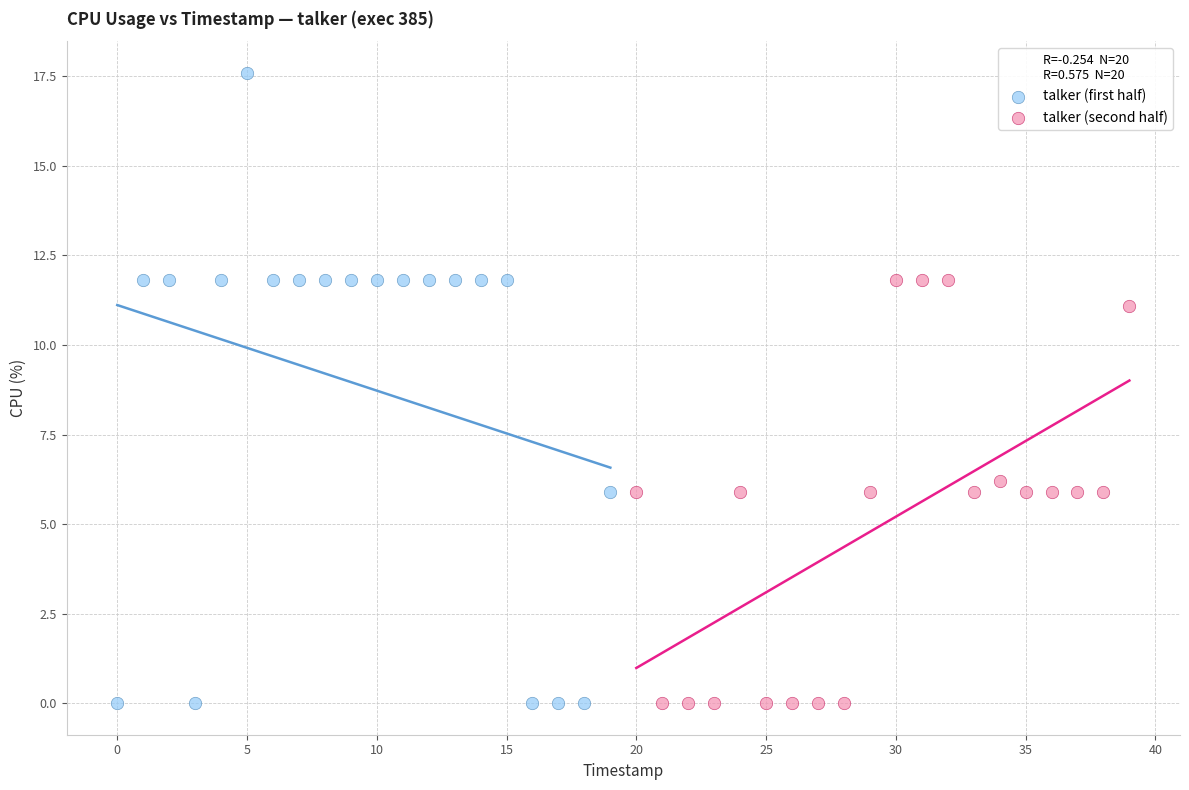

What are all the series names shown in the legend?

talker (first half), talker (second half)